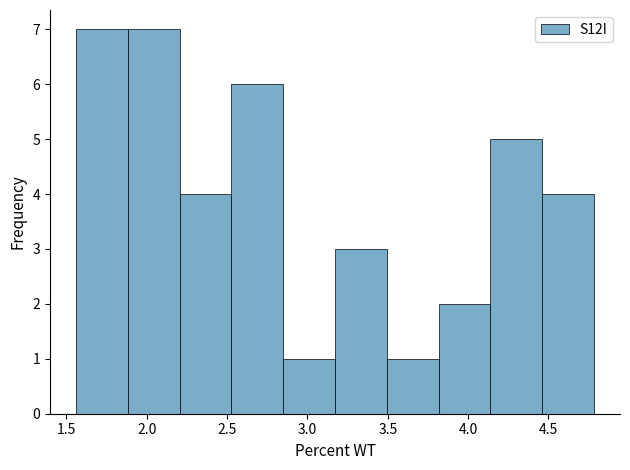

What is the height of the bar covering 2.85 to 3.15 on the x-axis? Neither the bar edges nor the heights are printed on the chart, so give them approximately, as read against the axes.

1